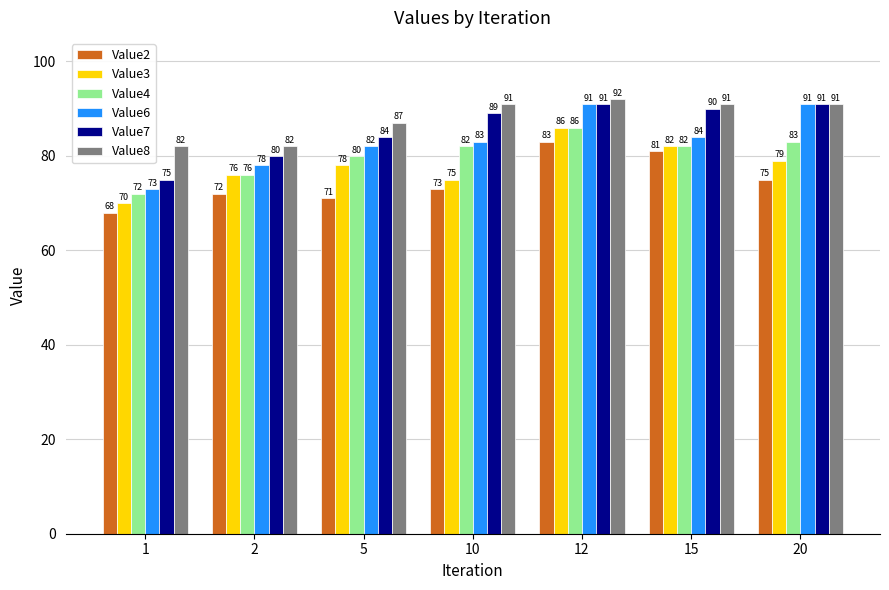

What is the maximum value shown in the chart?

92